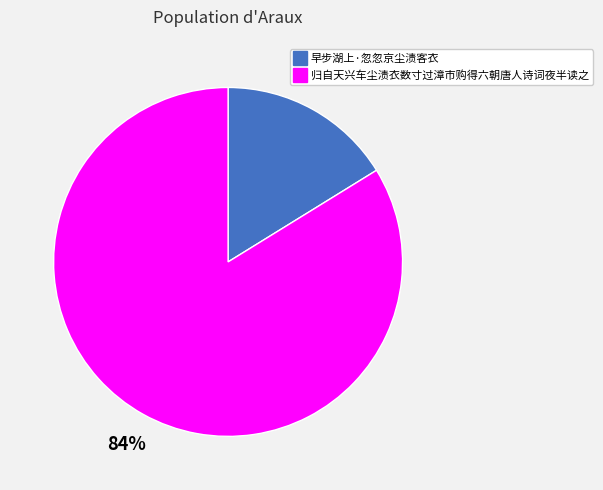

Does 归自天兴车尘渍衣数寸过漳市购得六朝唐人诗词夜半读之 account for over 50% of the chart?

Yes